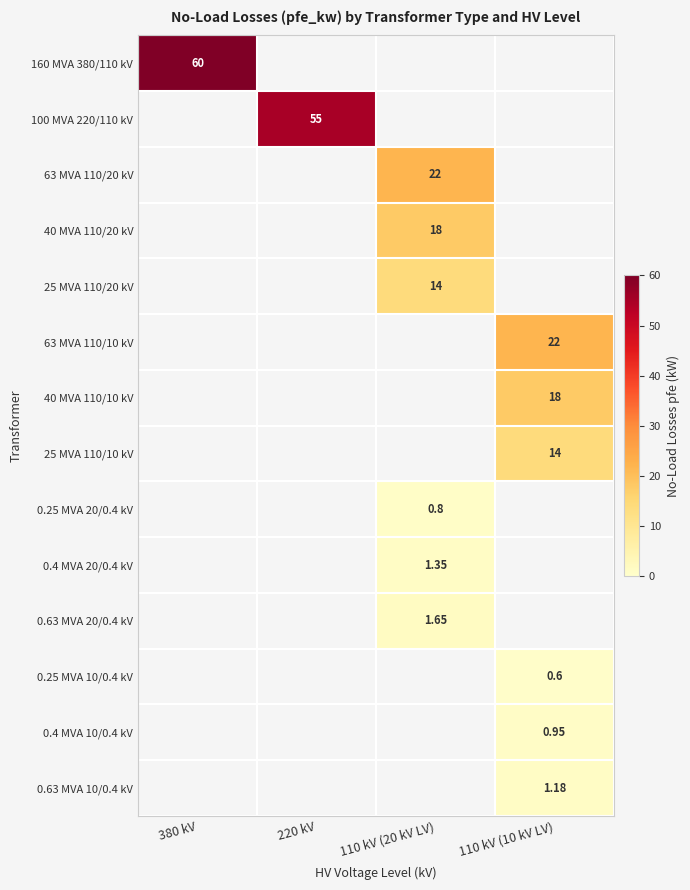

Which has a higher value, 220 kV or 110 kV (10 kV LV)?

110 kV (10 kV LV)